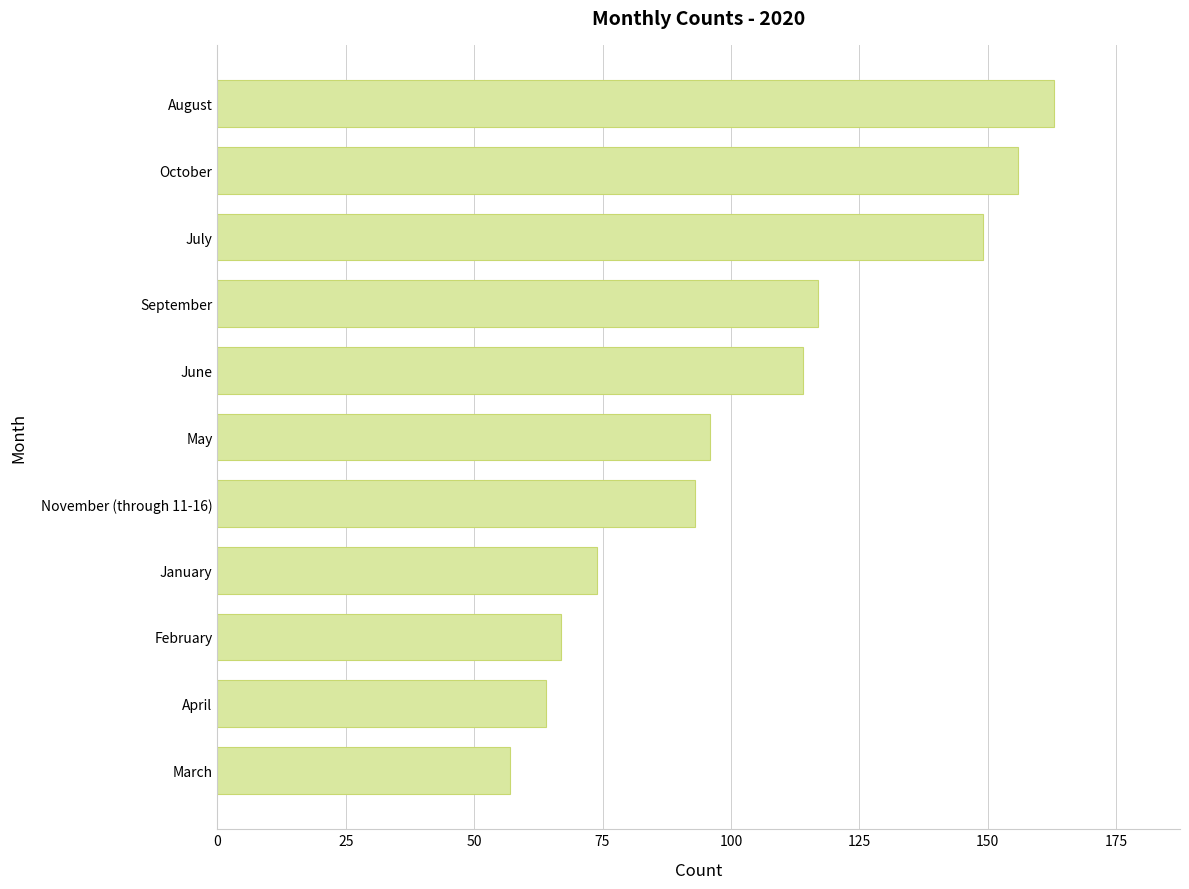

At which category does the chart reach its minimum across all series?

March